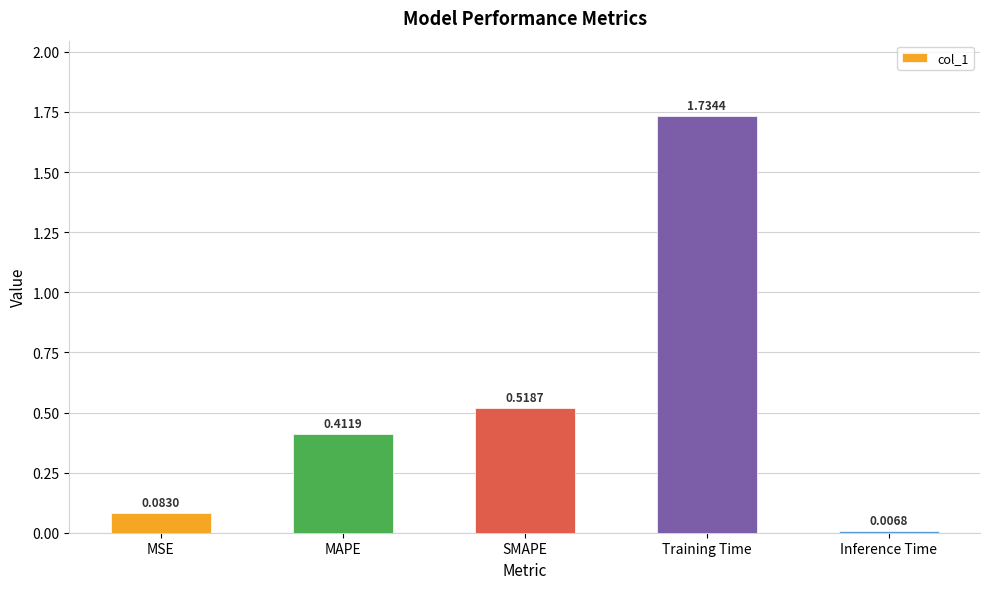

How many series are shown in this chart?

1